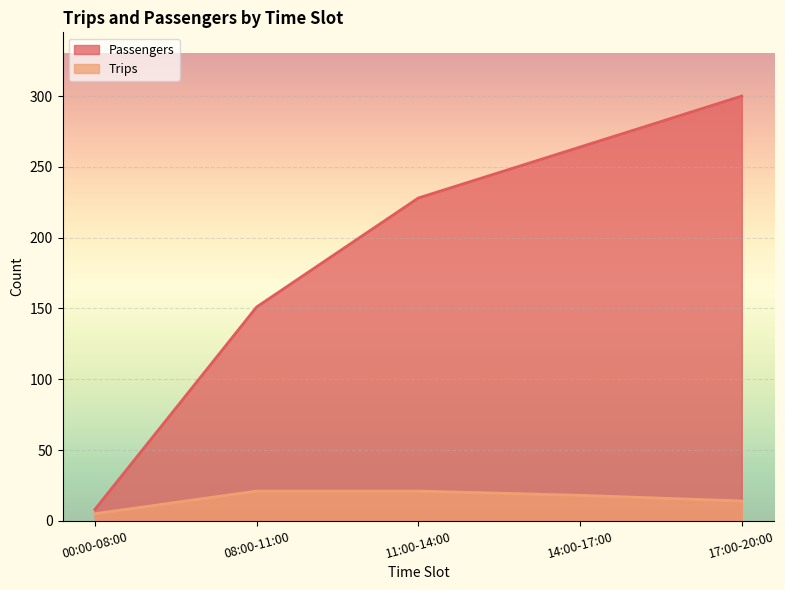

Rank the series at 14:00-17:00 from highest to lowest value.

Passengers, Trips